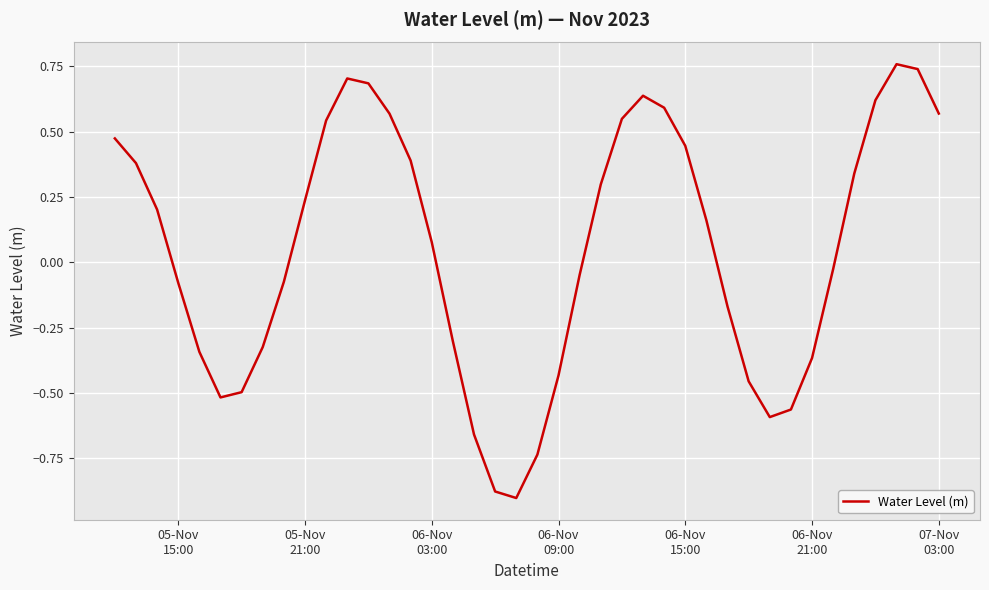

What is the difference between the maximum and minimum values?

1.7